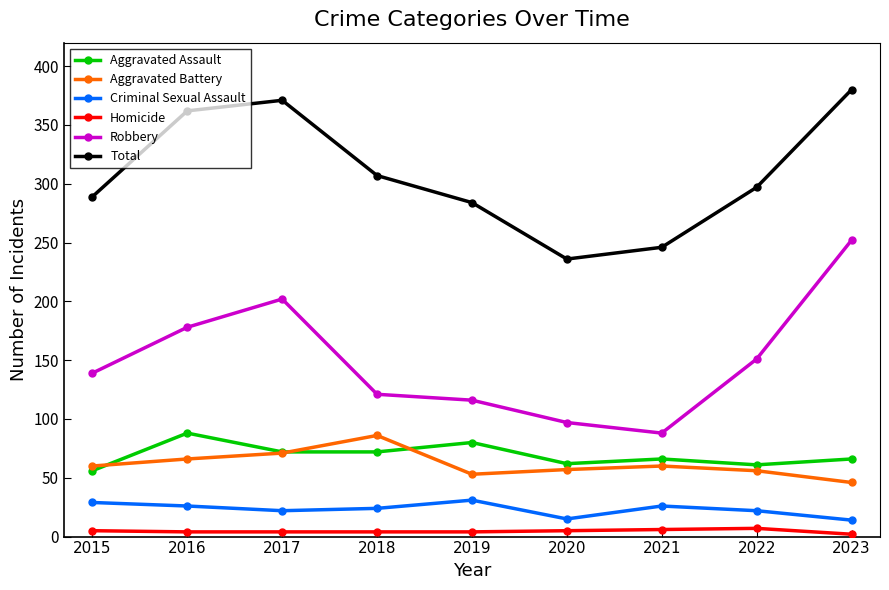

Count the number of data series in this chart.

6